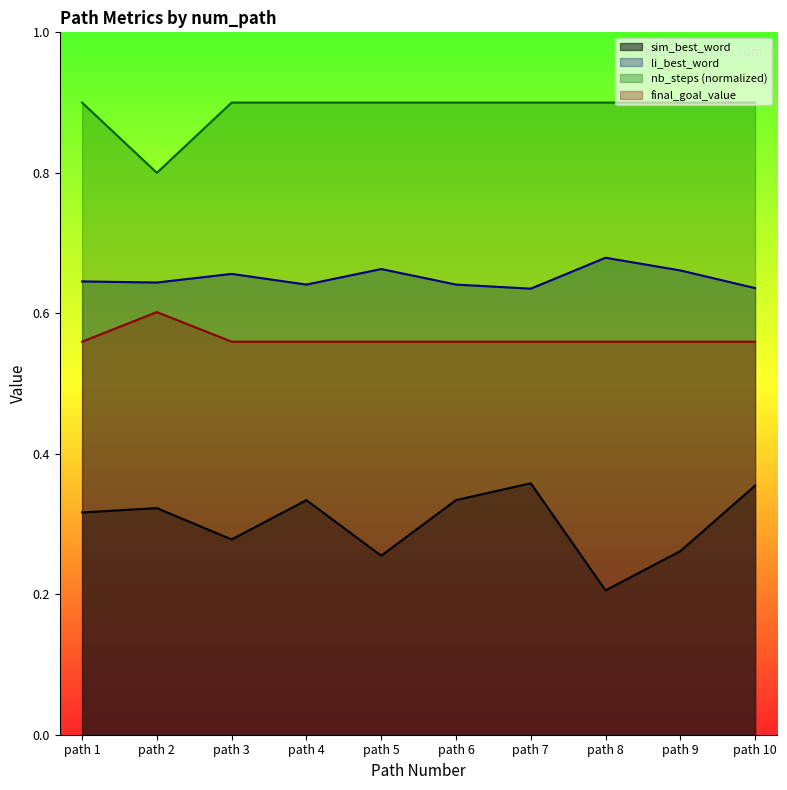

What is the value of the final_goal_value point at the 5th from the left?

0.6